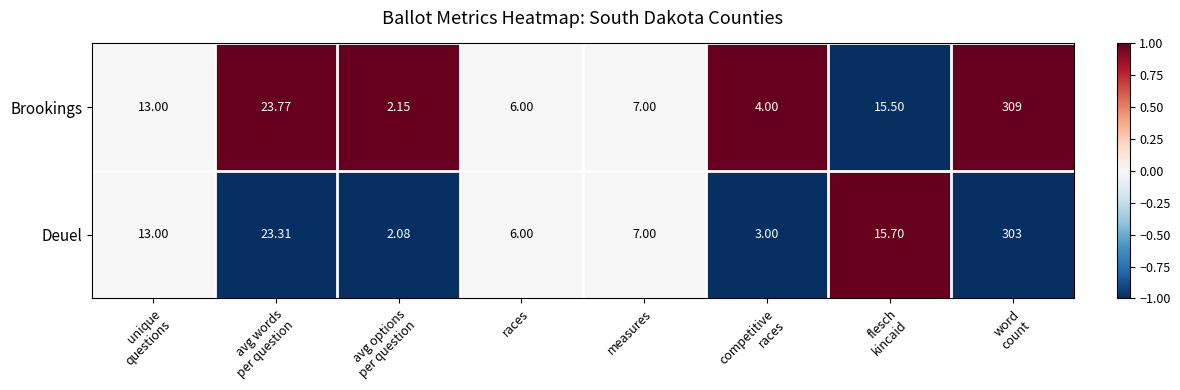

Rank the series by their maximum value, from highest to lowest.

Brookings, Deuel